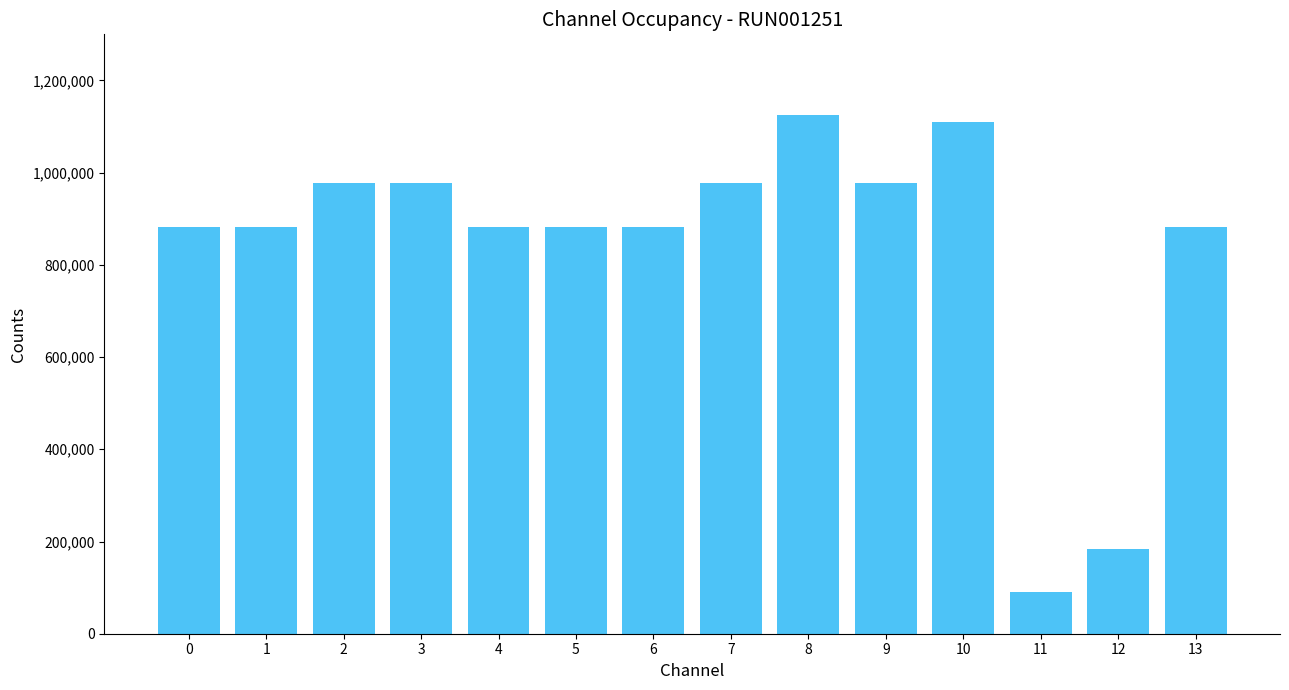

At which category does the chart reach its minimum across all series?

11